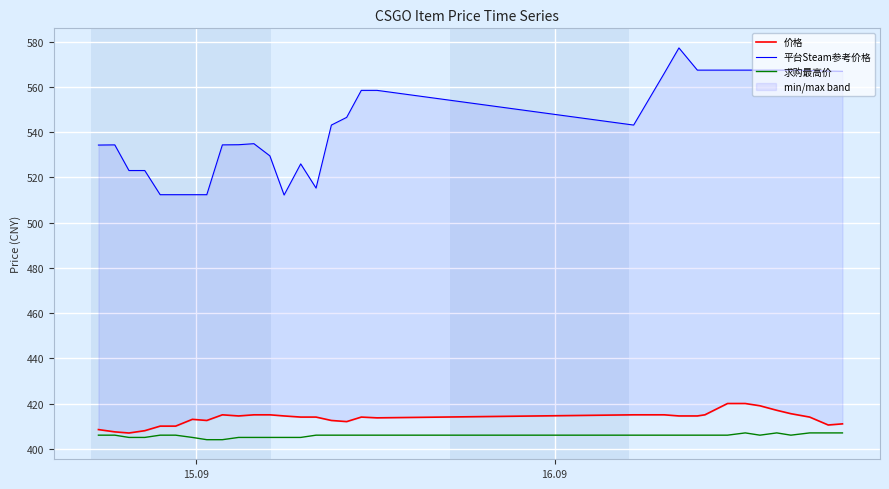

Count the number of categories in the chart.

32